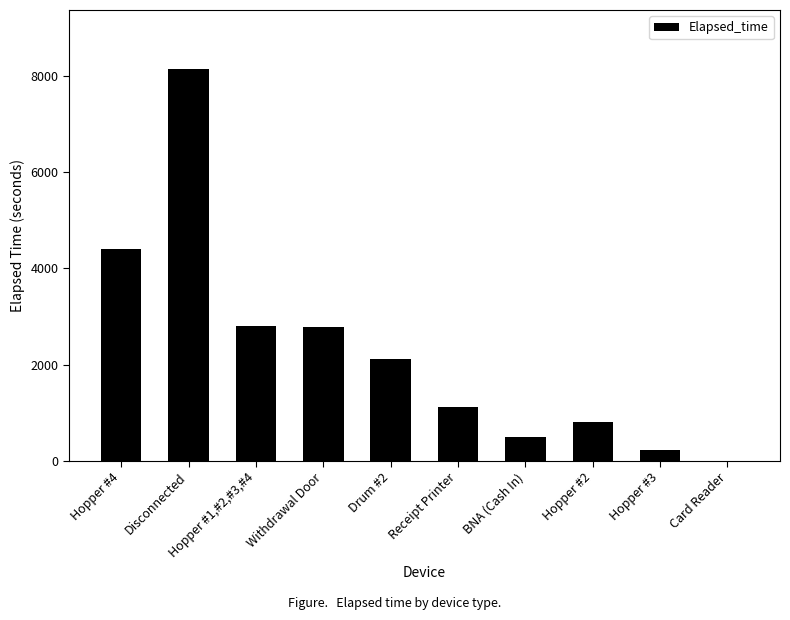

Which category has the highest value across all series?

Disconnected